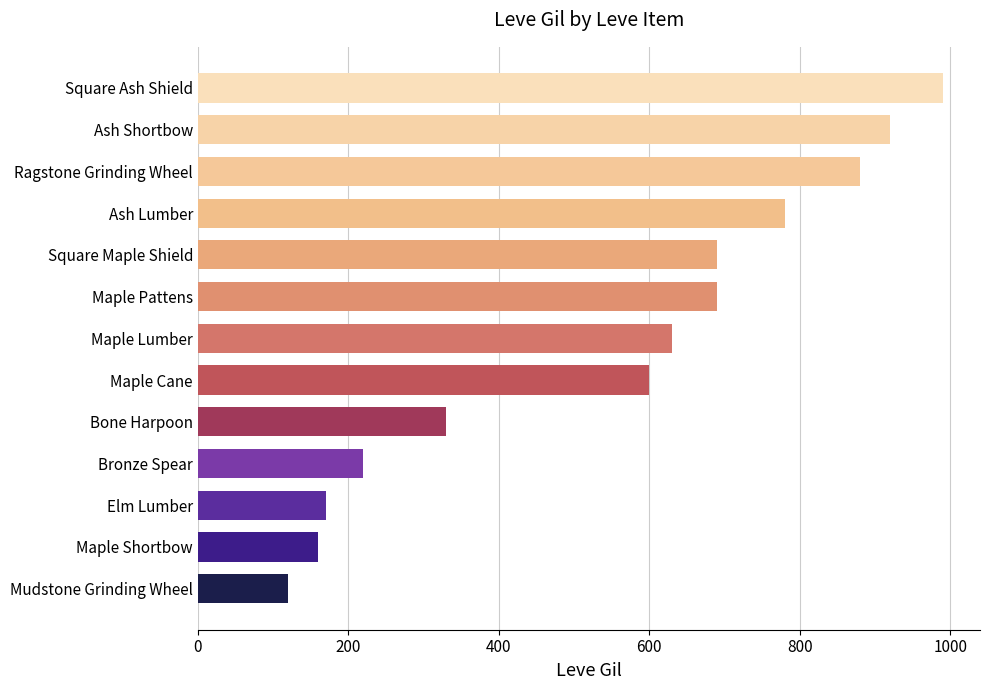

Between Bronze Spear and Maple Shortbow, which is larger?

Bronze Spear